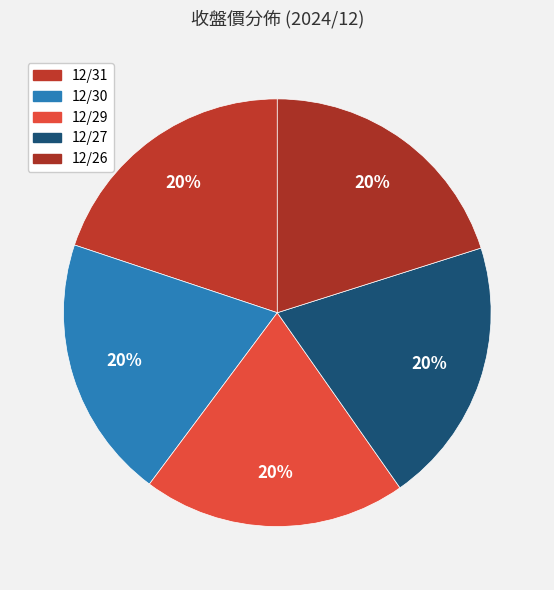

To the nearest percent, what is the combined percentage of 12/27 and 12/26?

40%